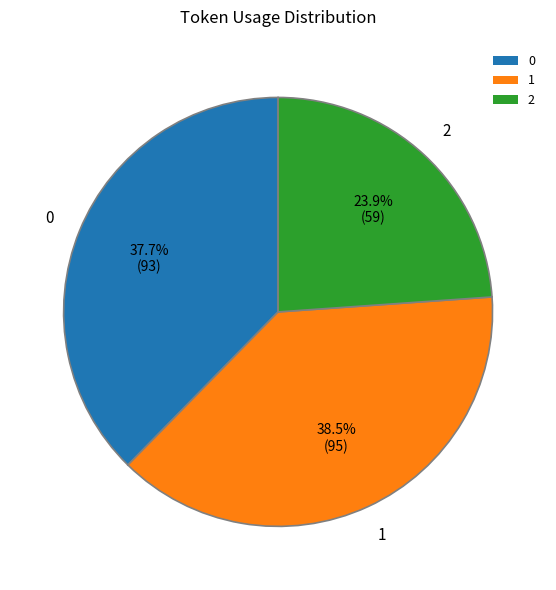

What percentage is NOT represented by 0?

62.3%